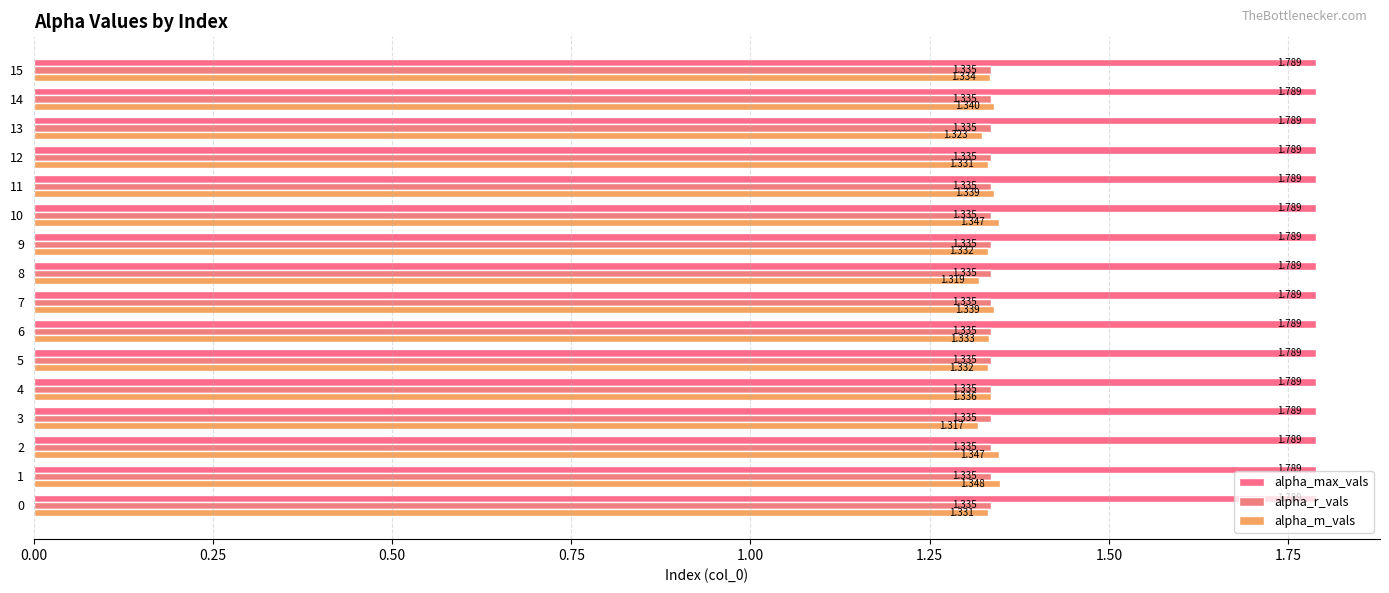

Which series has the largest total across all categories?

alpha_max_vals